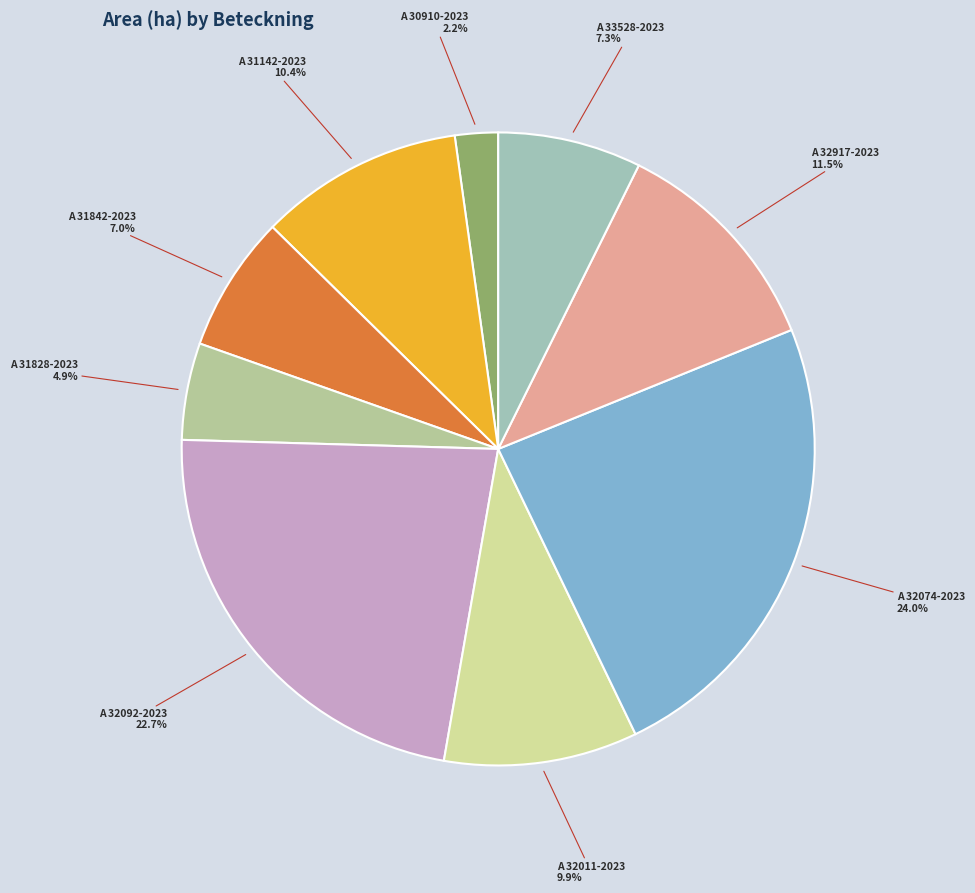

How many segments does this pie chart have?

9